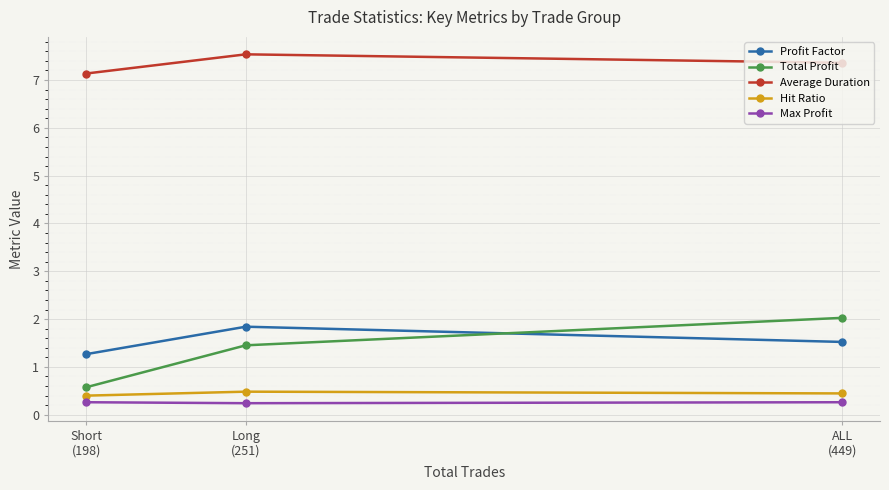

At how many categories does at least one series exceed 0?

3